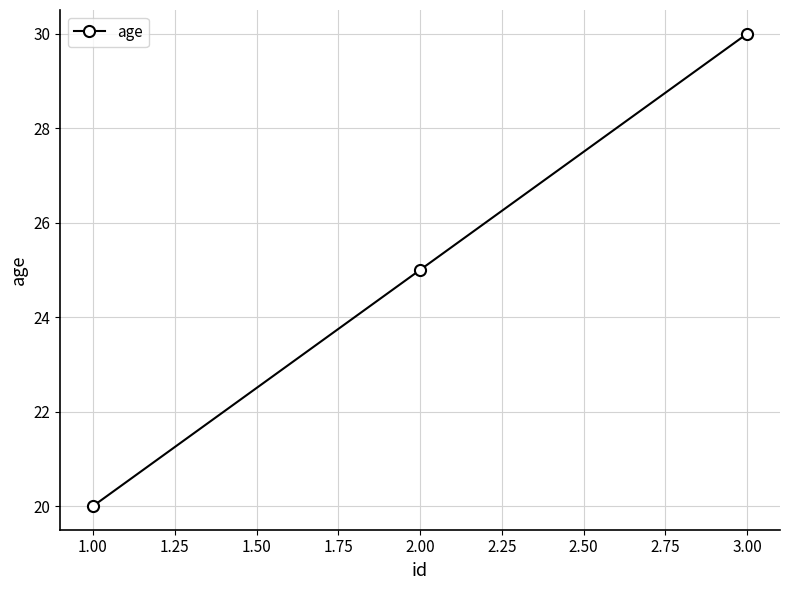

What is the maximum value shown in the chart?

30